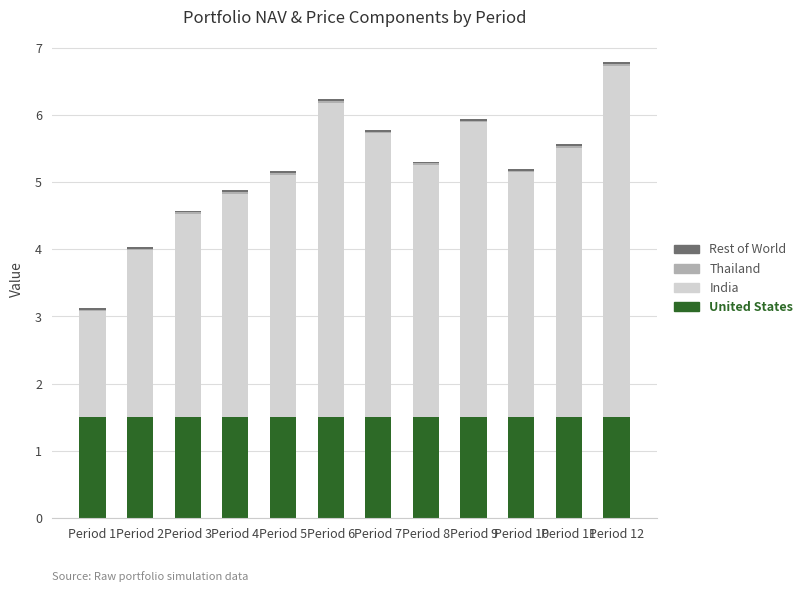

Does the chart contain stacked bars?

Yes